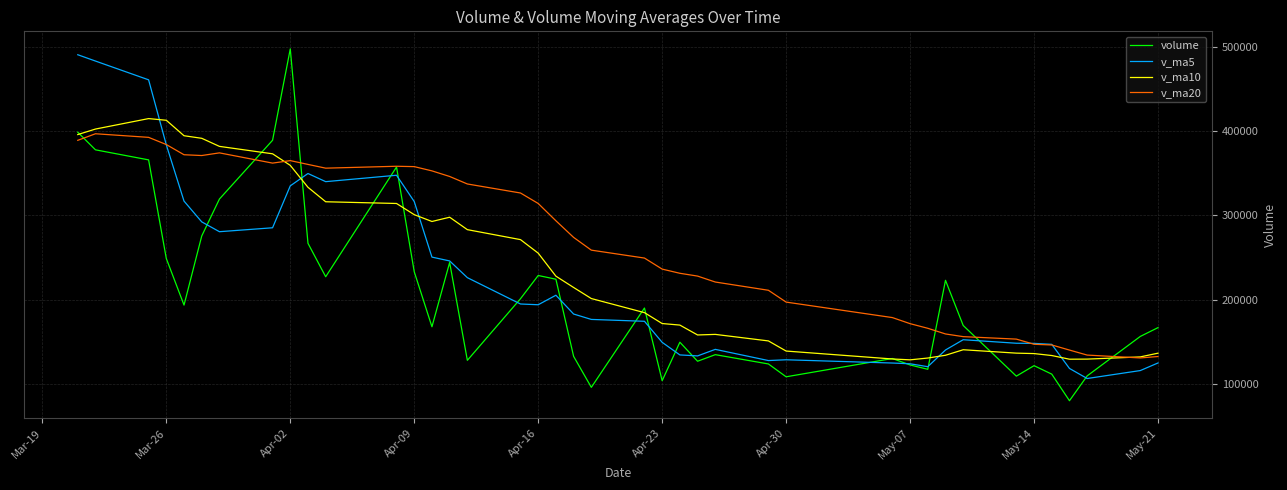

List the series in order of their overall mean, highest first.

v_ma20, v_ma10, v_ma5, volume